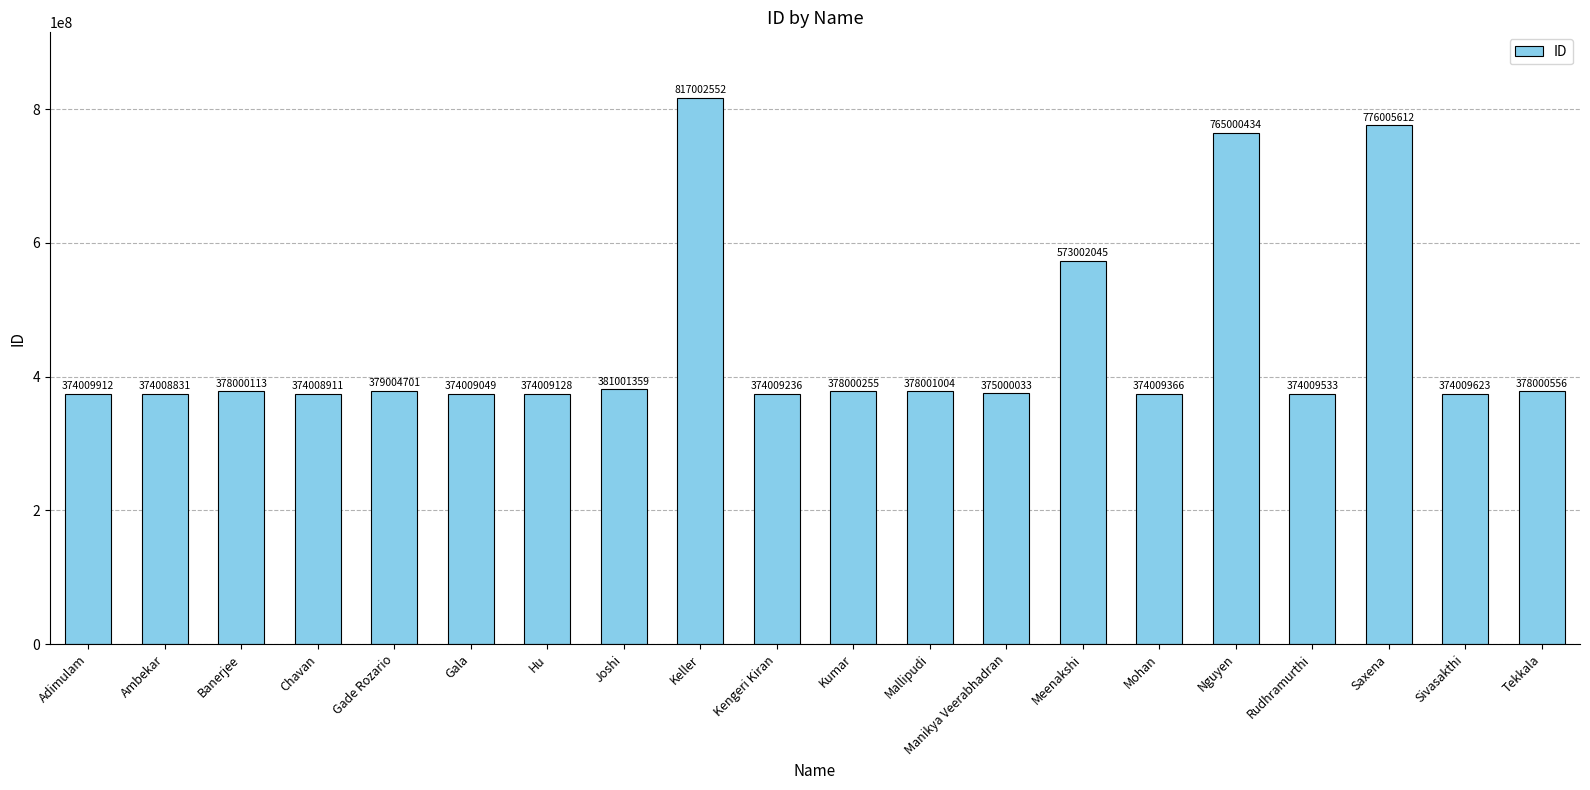

The chart shows a value of 378000113 at Banerjee. True or false?

True